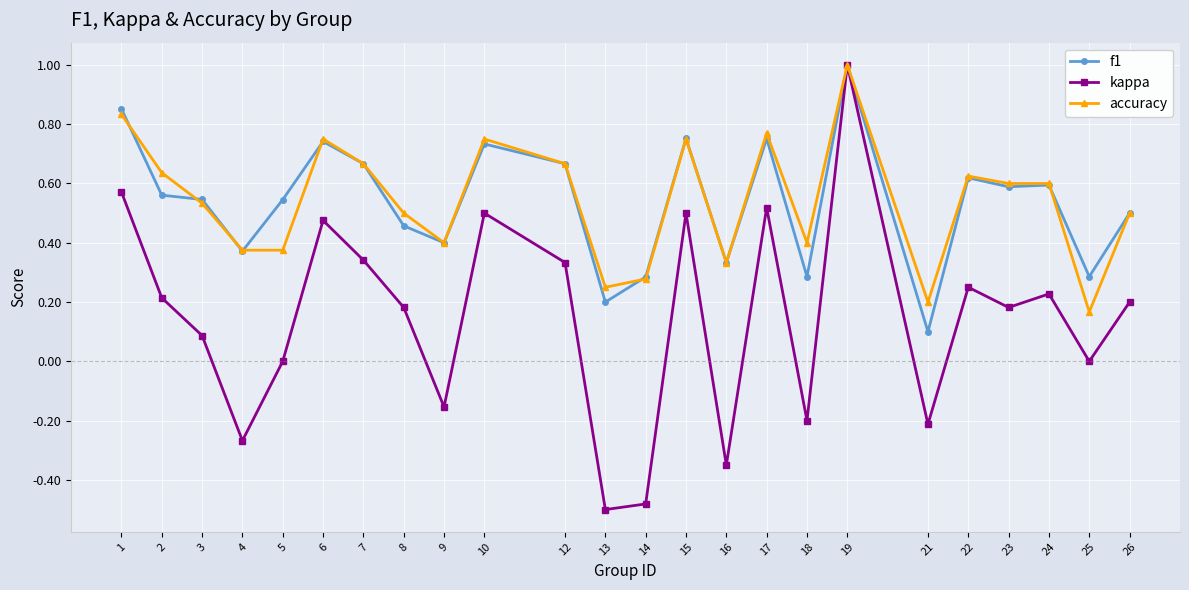

Where is the first local maximum for accuracy?

6